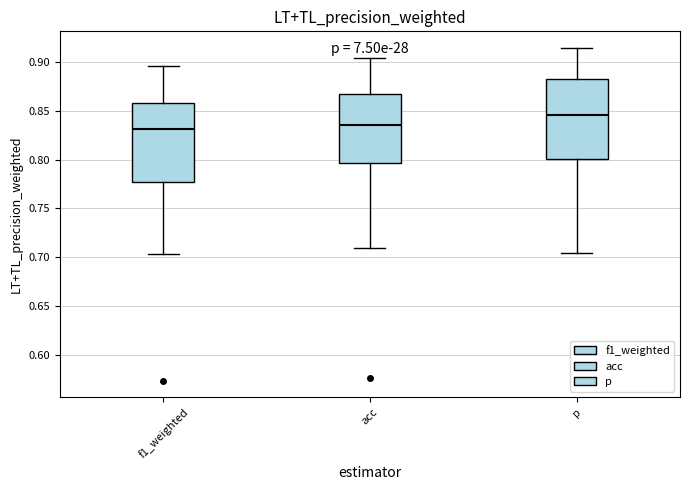

Which box has the highest median line?

p